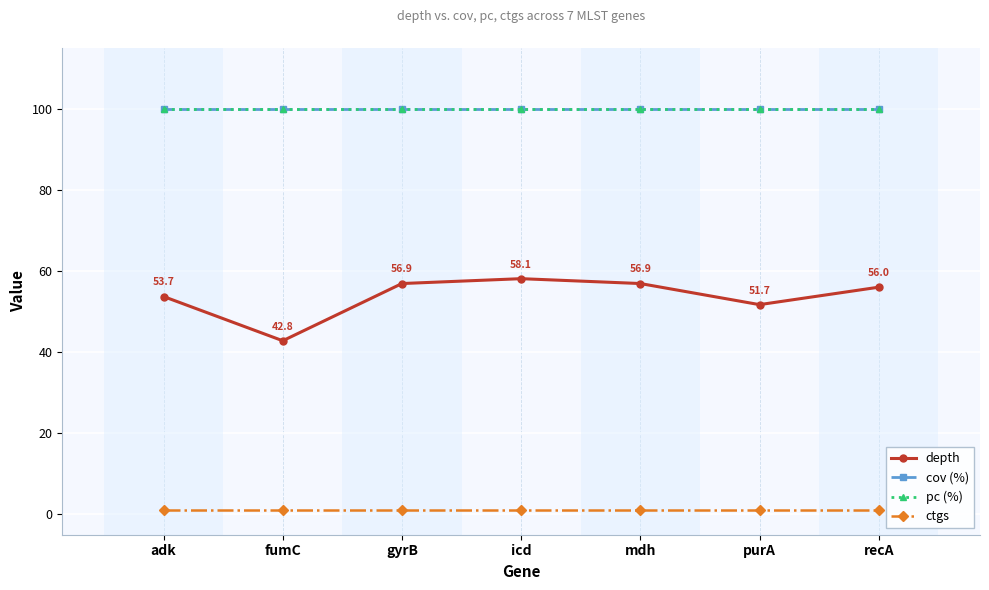

Is this an area chart (filled region under the line)?

No